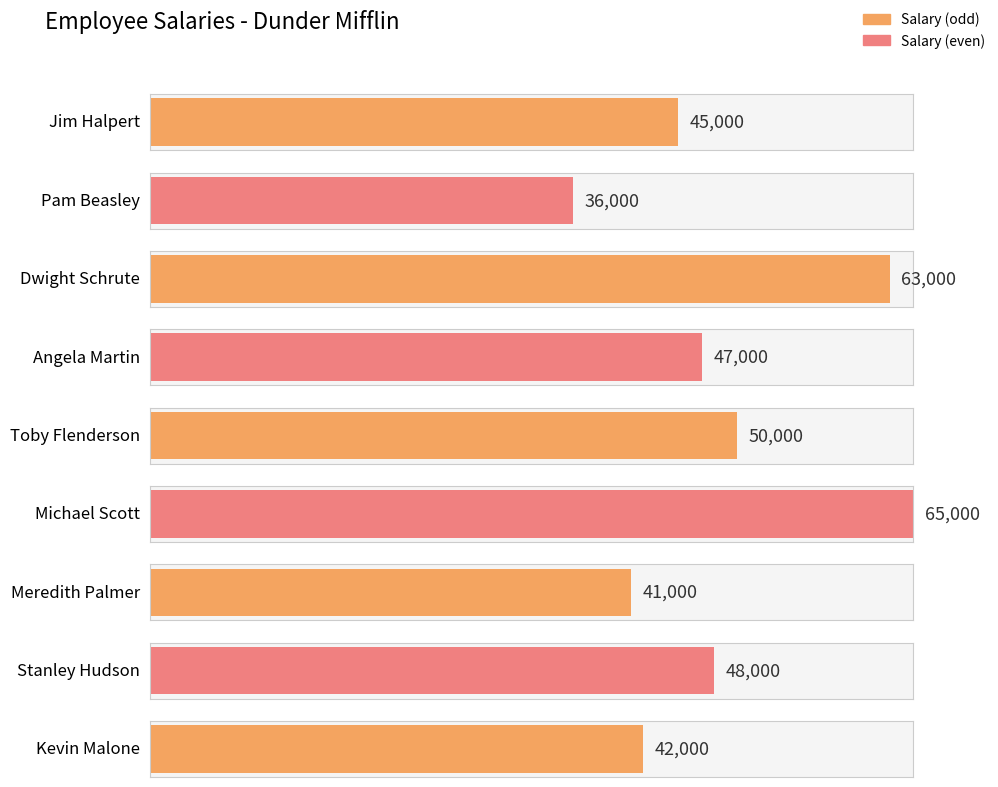

What is the change in value from Jim Halpert to Pam Beasley?

-9000